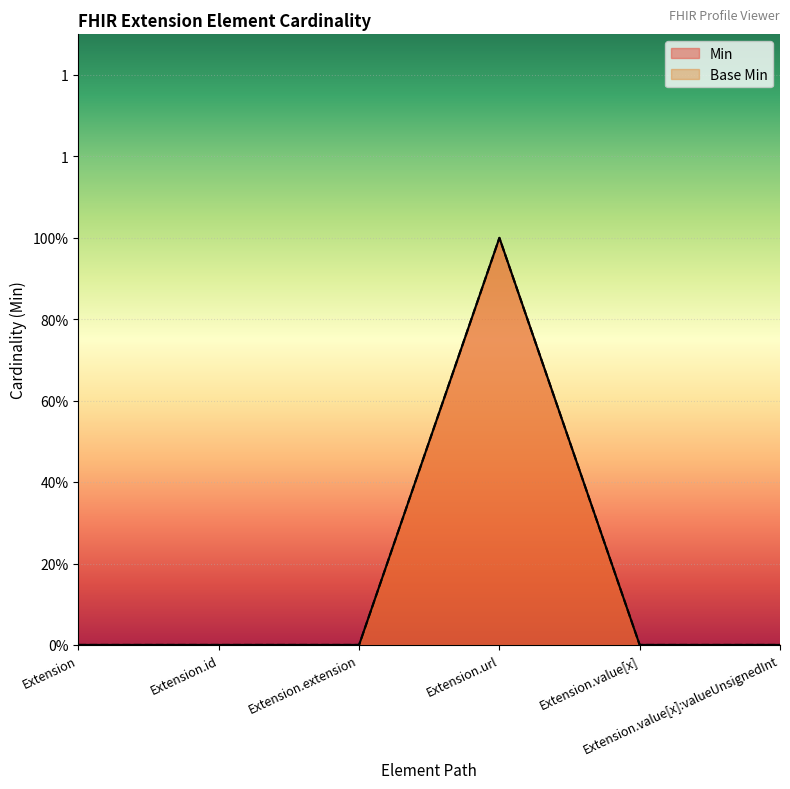

Reading left to right, list all the values displayed in this chart.

Min: Extension=0	Extension.id=0	Extension.extension=0	Extension.url=1	Extension.value[x]=0	Extension.value[x]:valueUnsignedInt=0
Base Min: Extension=0	Extension.id=0	Extension.extension=0	Extension.url=1	Extension.value[x]=0	Extension.value[x]:valueUnsignedInt=0